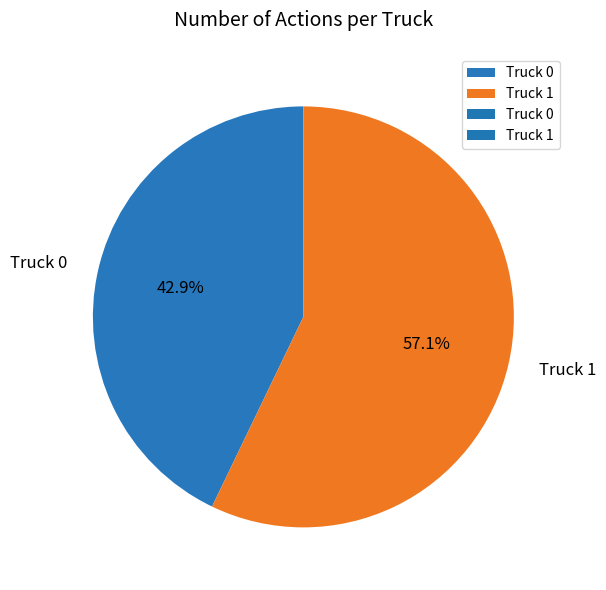

Rank the categories by value from lowest to highest.

Truck 0, Truck 1